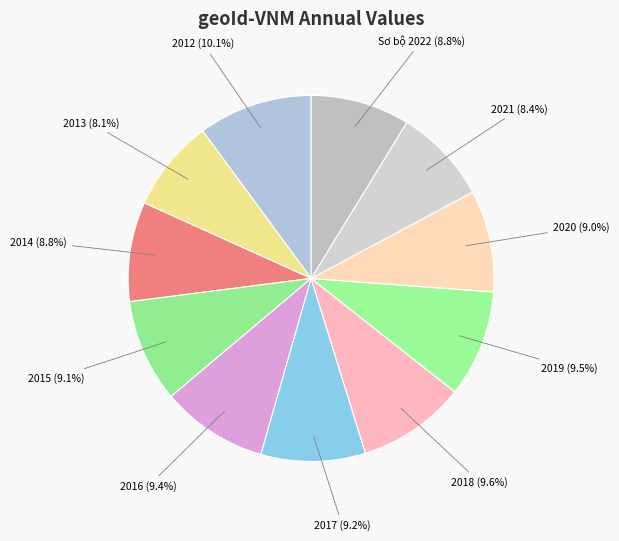

How many slices are in this pie chart?

11